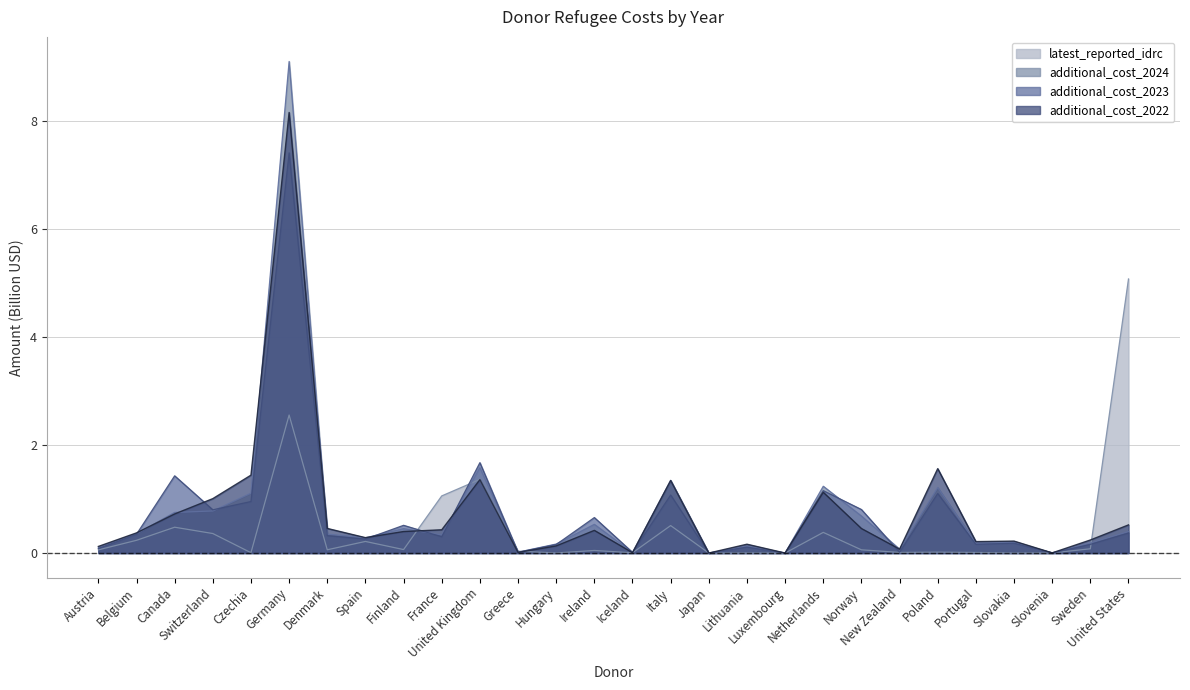

What is the difference between the additional_cost_2023 values at Belgium and Austria?

0.3